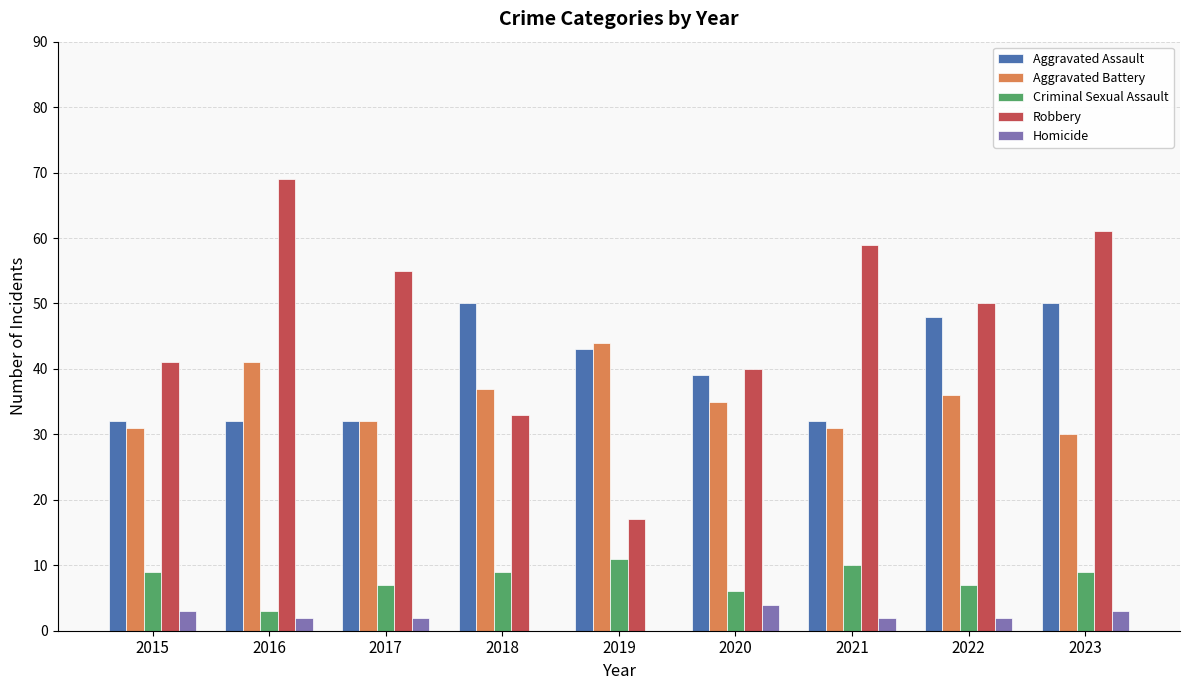

What is the spread (max minus min) of values at 2018?

50